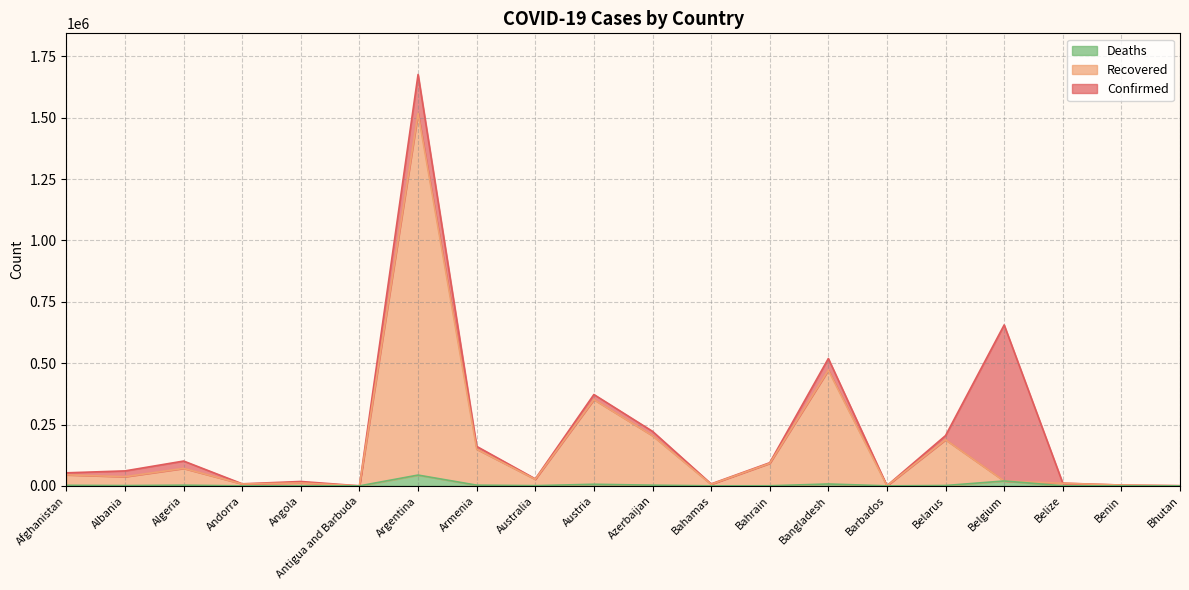

How many data points in Recovered are above 37319?

9